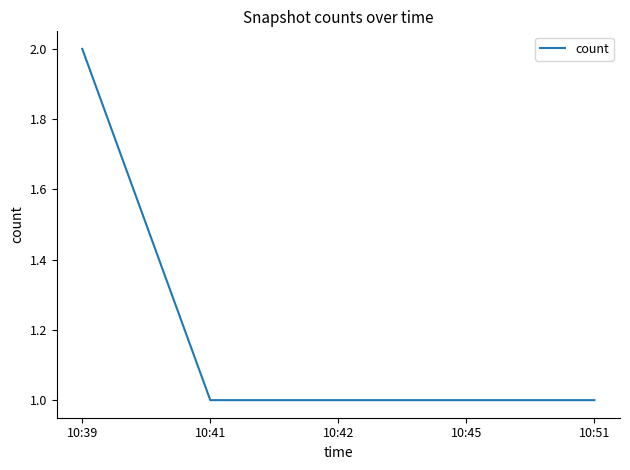

Reading right to left, what are all the values shown in this chart?

10:51=1	10:45=1	10:42=1	10:41=1	10:39=2